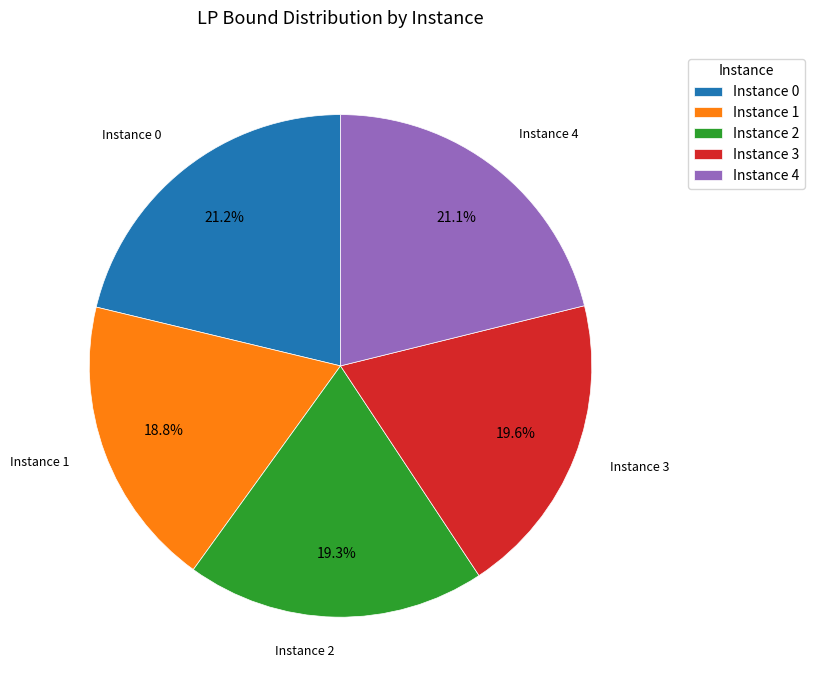

Approximately how many times larger is the value at Instance 4 compared to Instance 2?

1.1